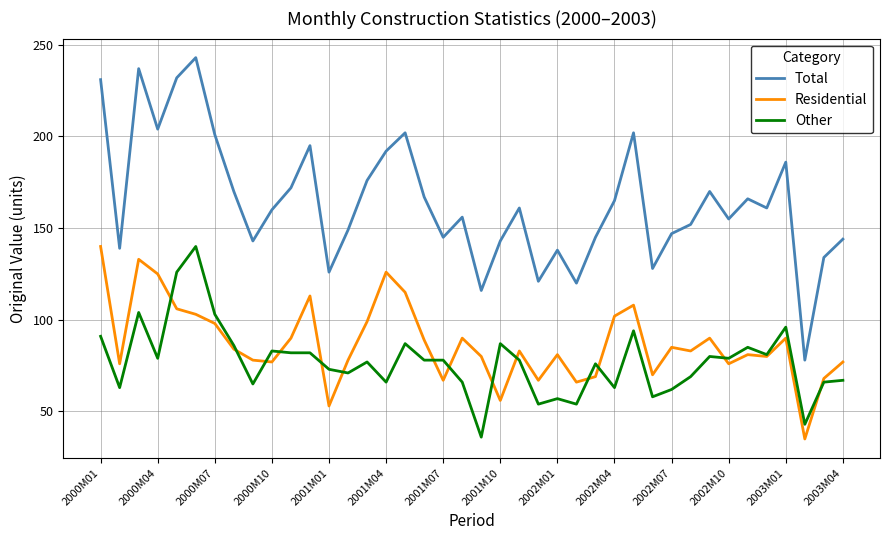

Does the chart have visible grid lines?

Yes